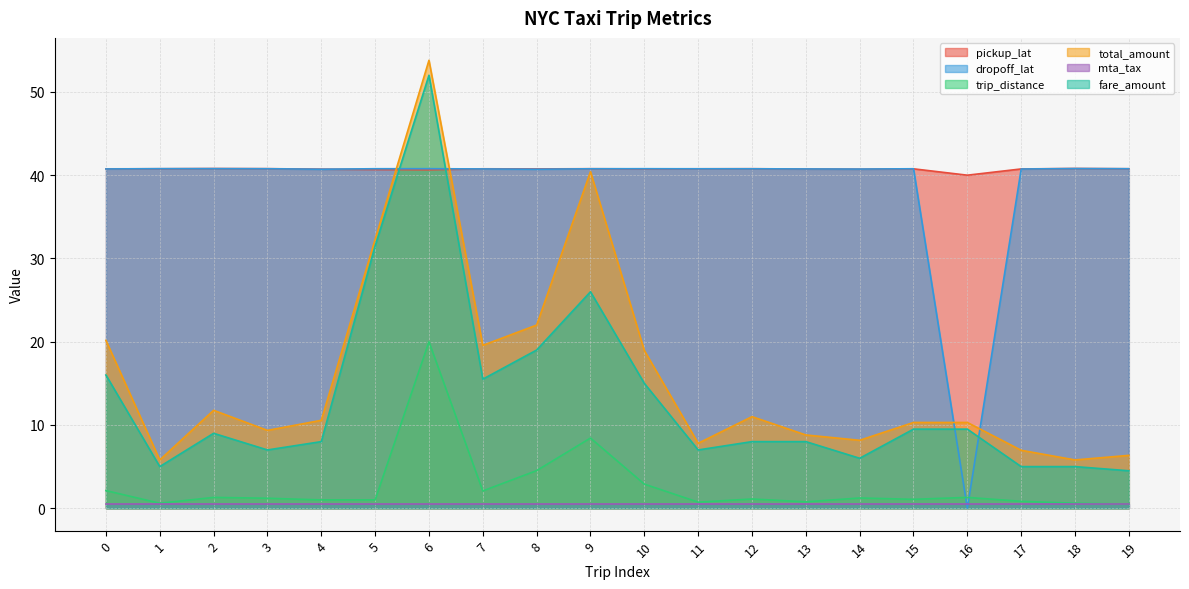

Which label corresponds to the largest value in the chart?

6